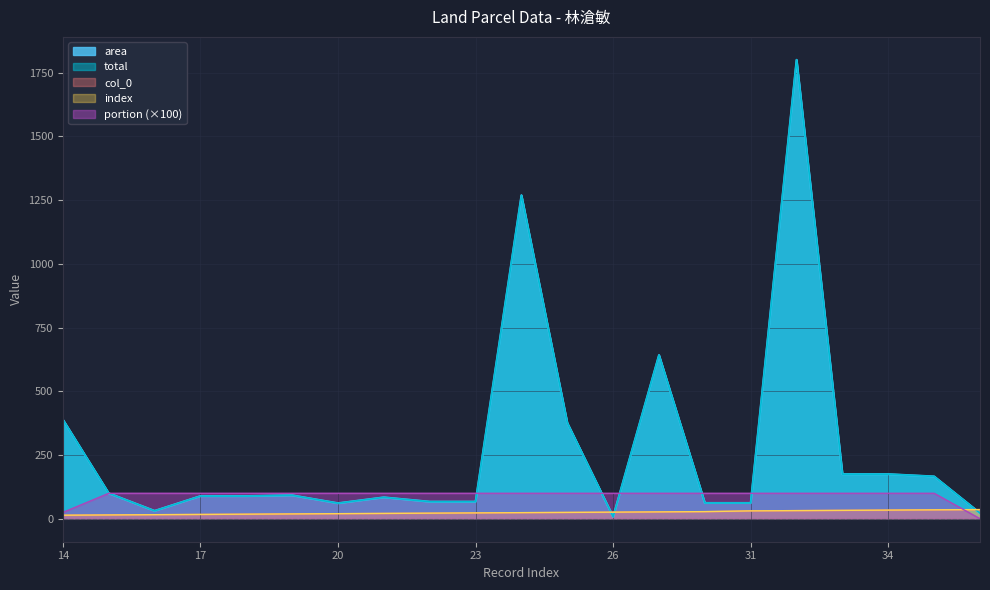

At 27, list the series in order from smallest to largest.

col_0, index, portion, area, total